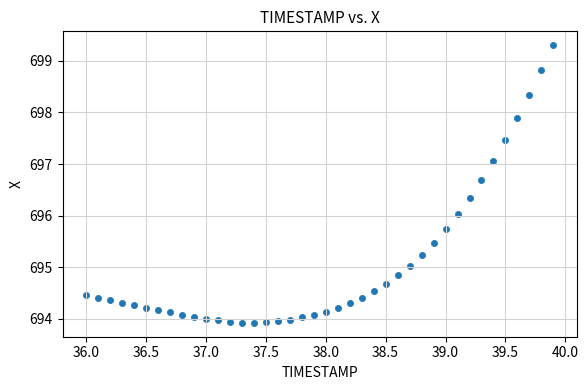

What is the range of X values (max minus min)?

3.9